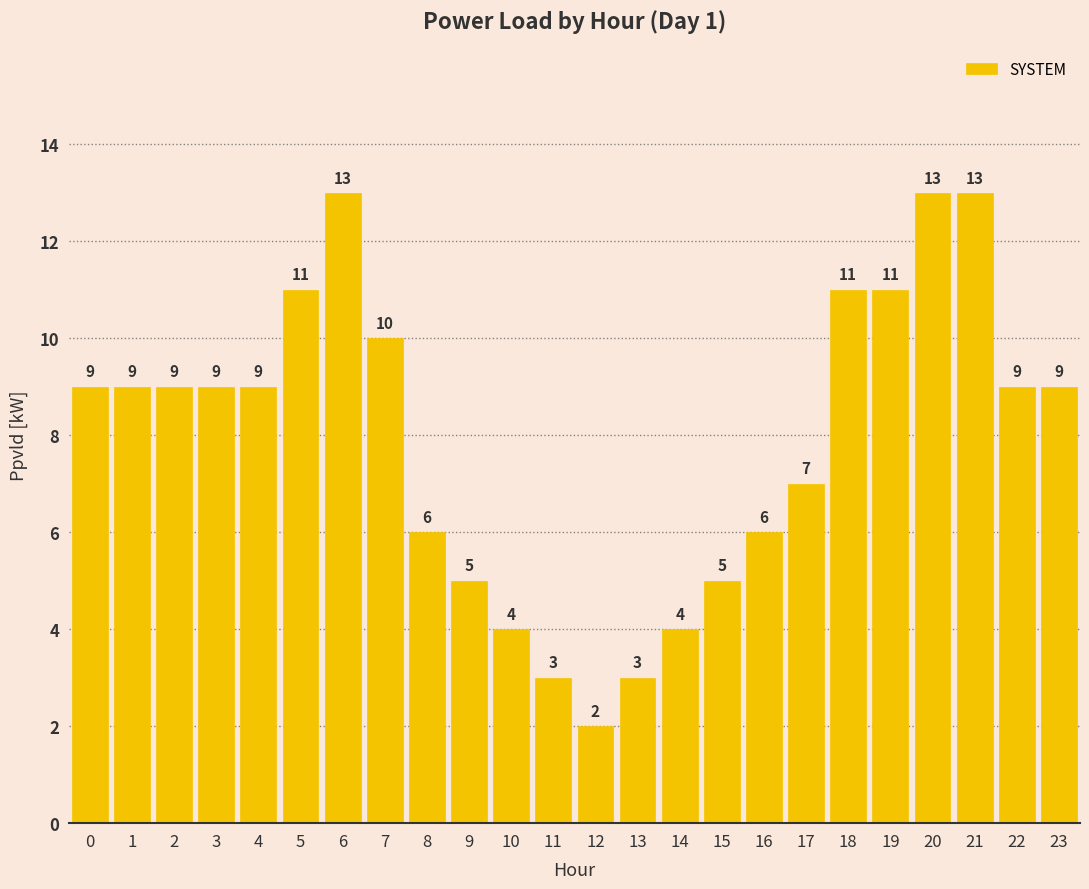

Which category has the lowest value across all series?

12